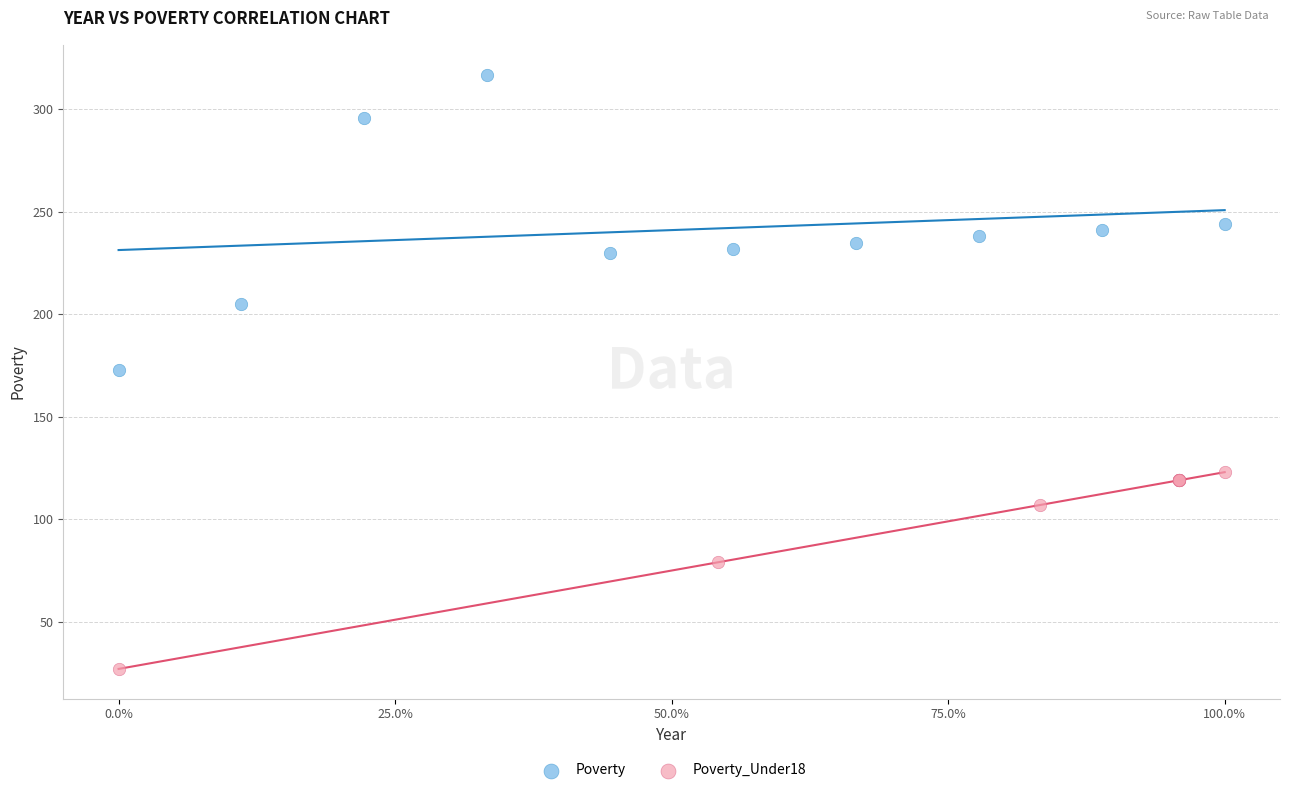

Which series contains the lowest Y value?

Poverty_Under18